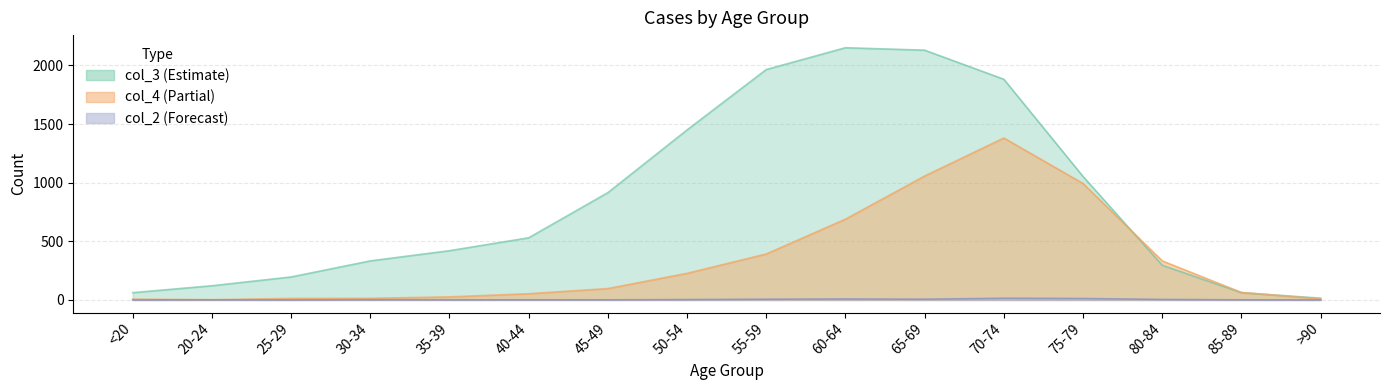

How many data points does each series have?

16